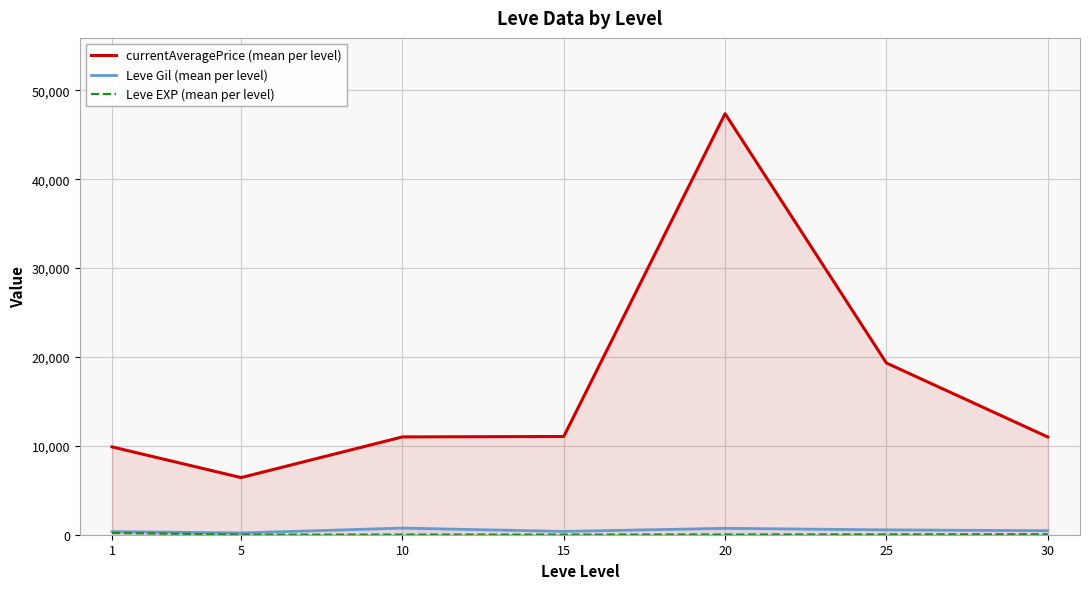

What are all the series names shown in the legend?

currentAveragePrice (mean per level), Leve Gil (mean per level), Leve EXP (mean per level)